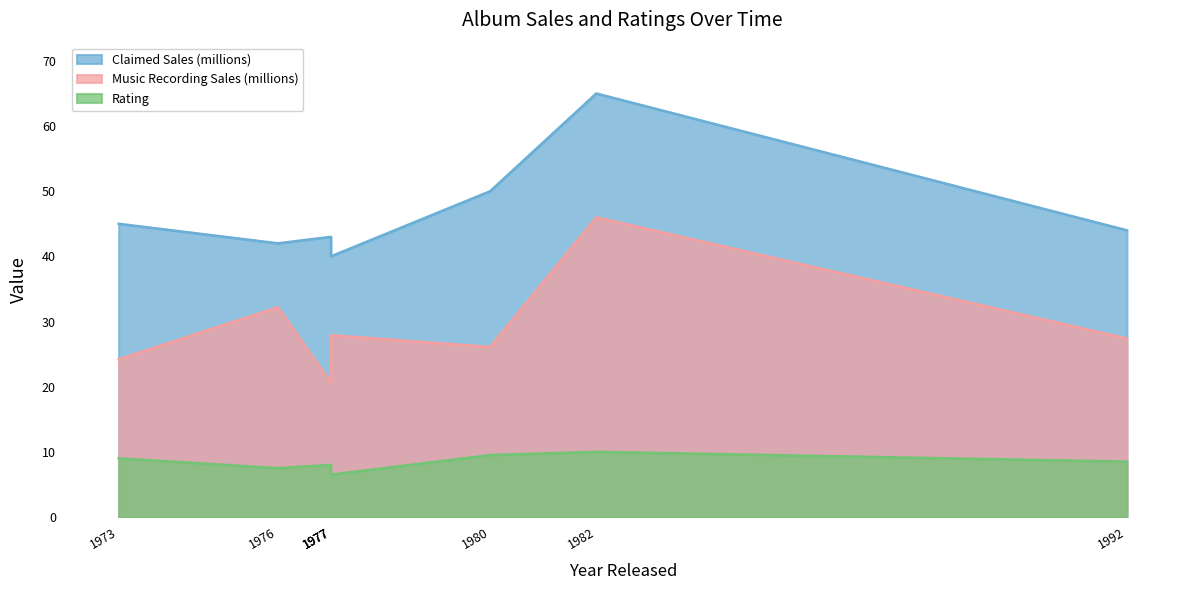

What is the difference between the maximum and minimum values in the Claimed Sales (millions) series?

25.0